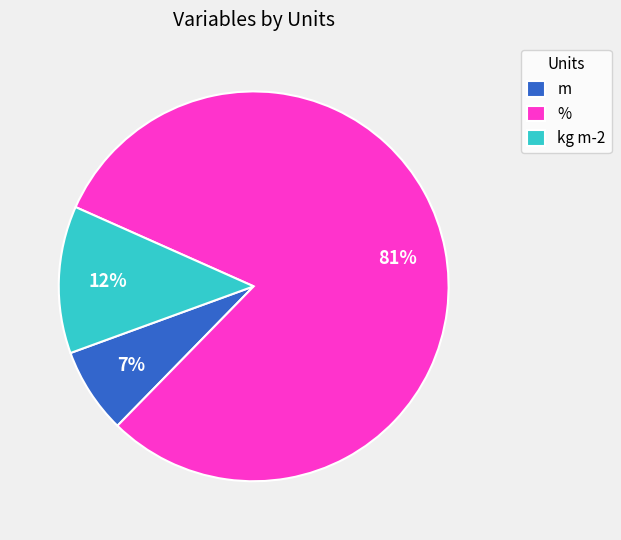

Is % the majority of the pie?

Yes